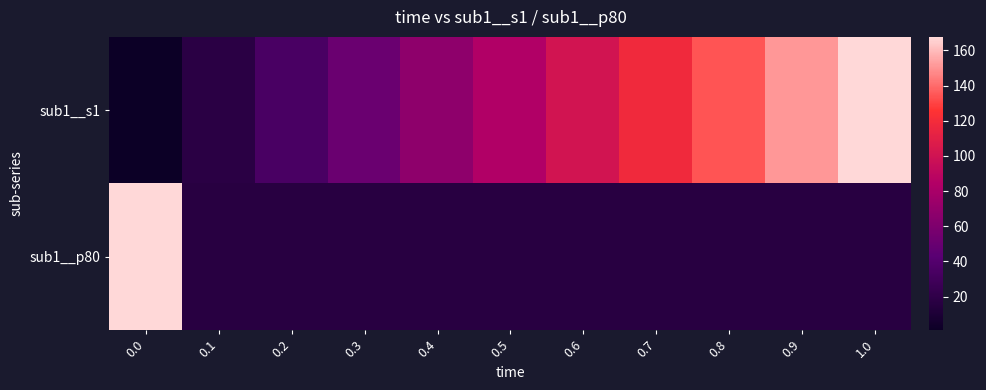

Reading left to right, what are all the values shown in this chart?

sub1__s1: 0.0=1.0	0.1=17.7	0.2=34.3	0.3=51.0	0.4=67.7	0.5=84.3	0.6=101.0	0.7=117.7	0.8=134.3	0.9=151.0	1.0=167.7
sub1__p80: 0.0=167.7	0.1=16.0	0.2=16.0	0.3=16.0	0.4=16.0	0.5=16.0	0.6=16.0	0.7=16.0	0.8=16.0	0.9=16.0	1.0=16.0